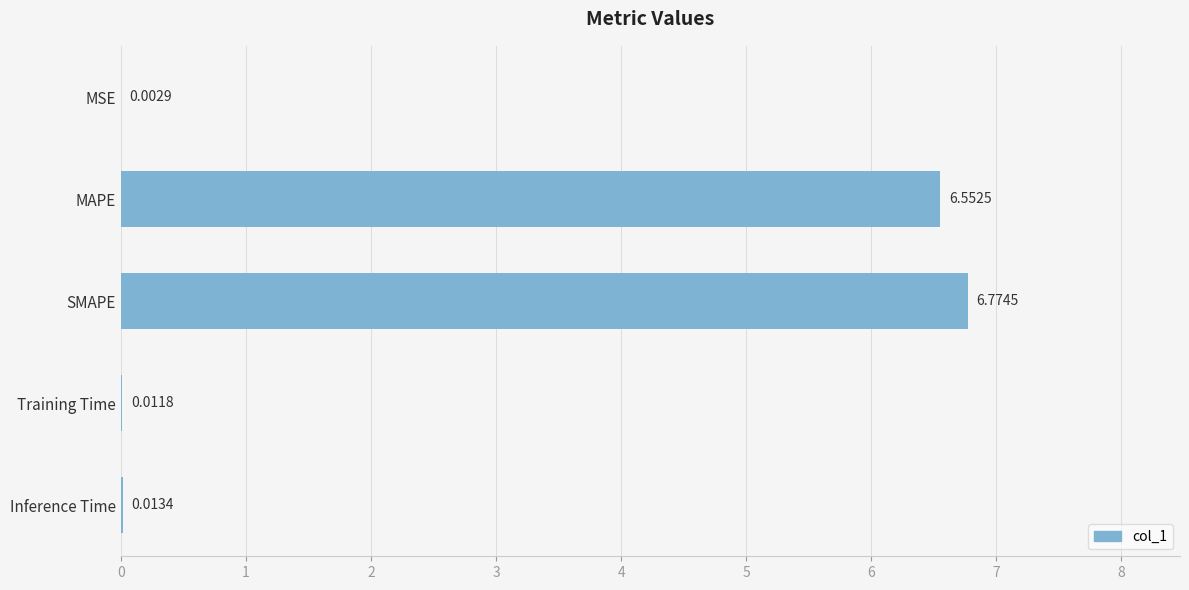

What is the sum of the values at SMAPE and Training Time?

6.8